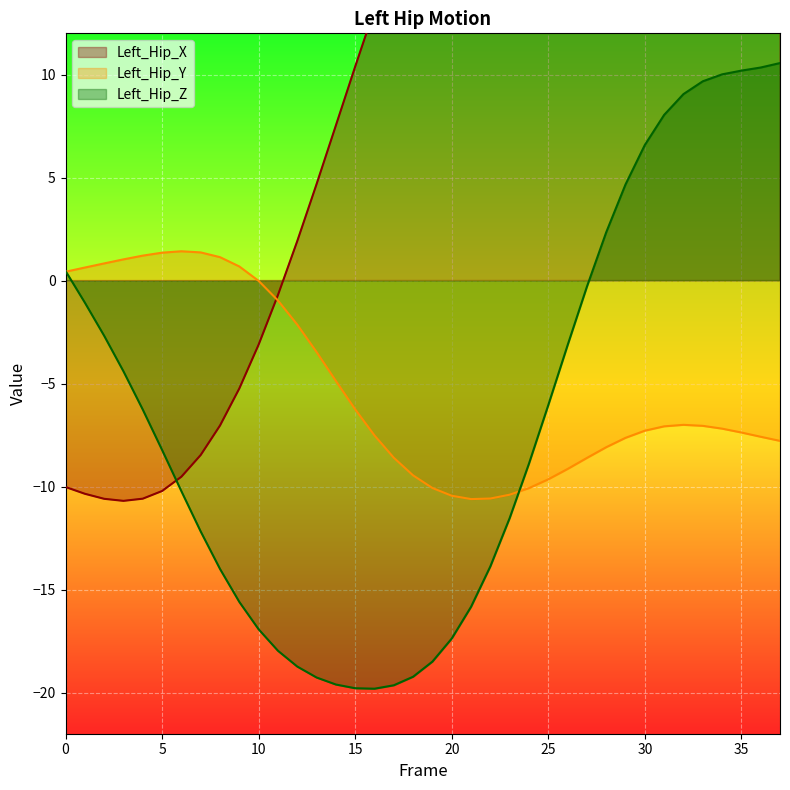

Where is Left_Hip_X nearest to the value 8?

14